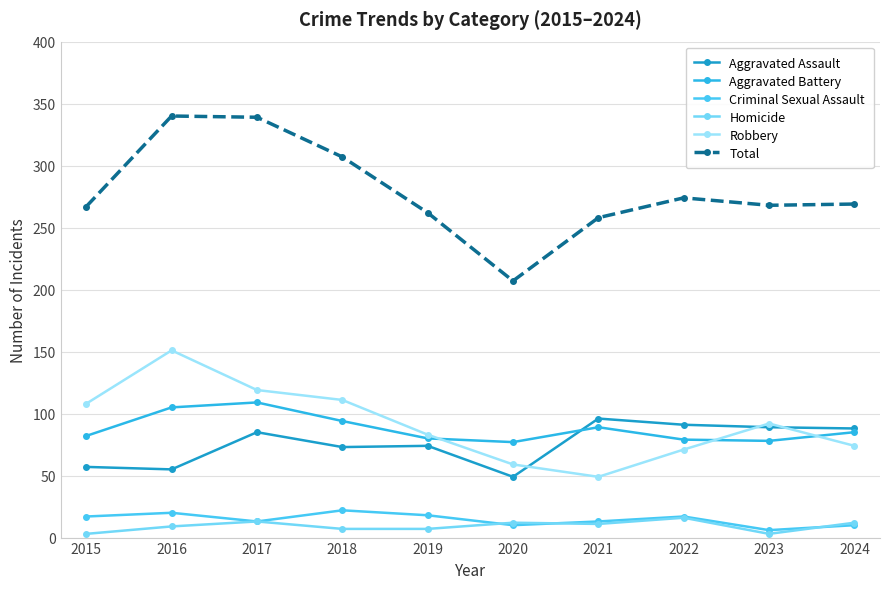

How many values in the Homicide series are below 11?

5